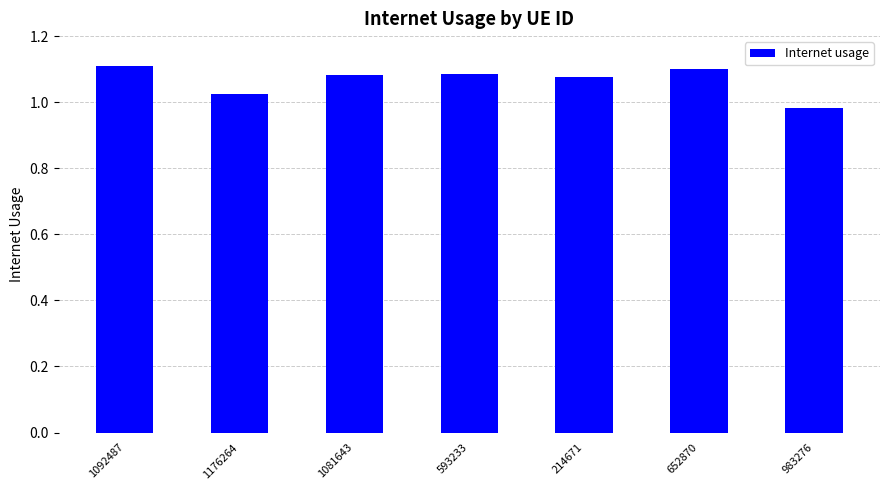

True or false: the data shows 1.1 at 593233.

True